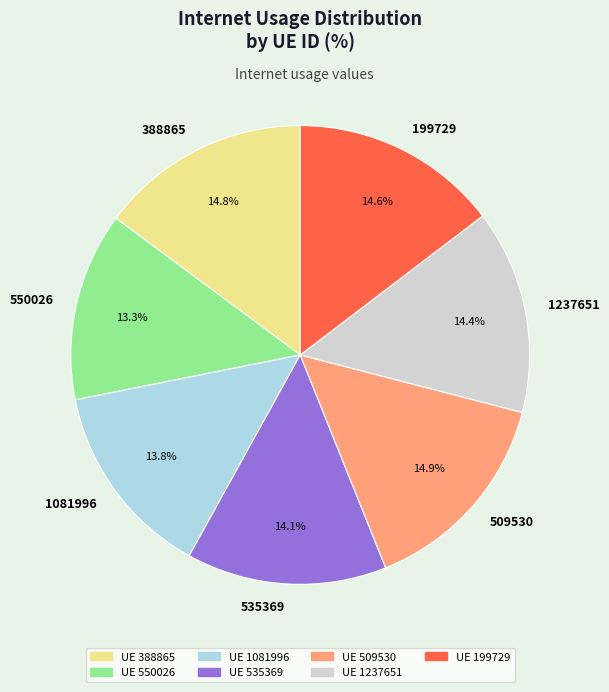

To the nearest percent, what is the average slice percentage?

14%